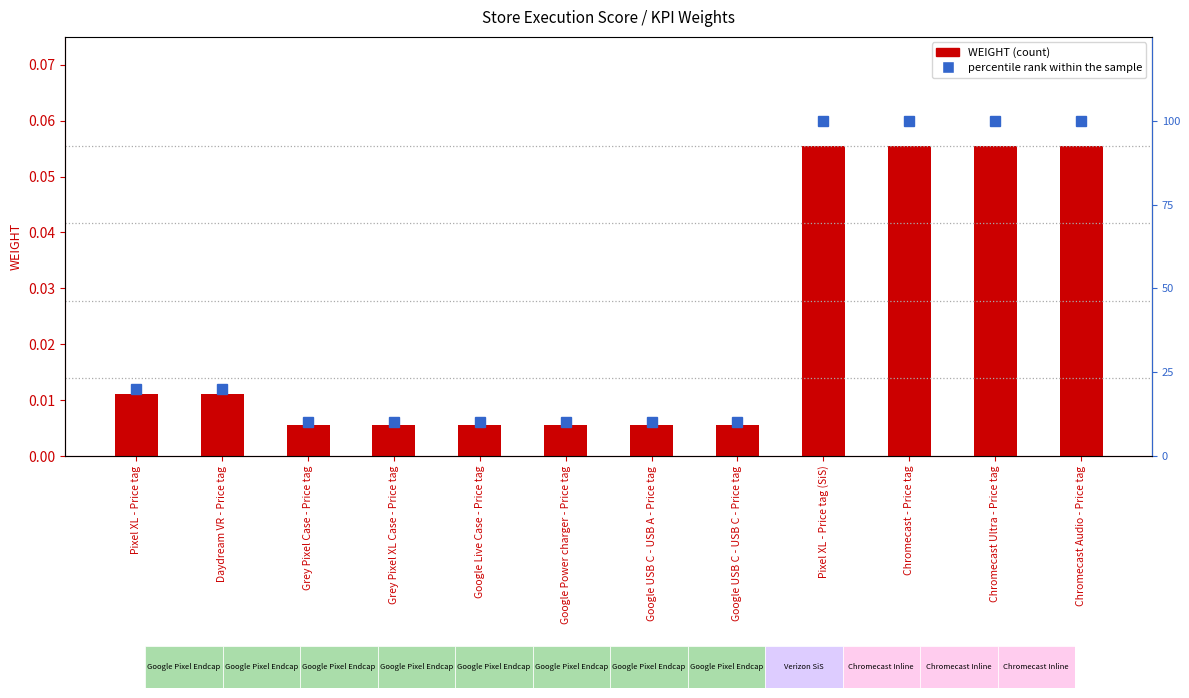

Rank the series by their maximum value, from lowest to highest.

WEIGHT, percentile rank within the sample